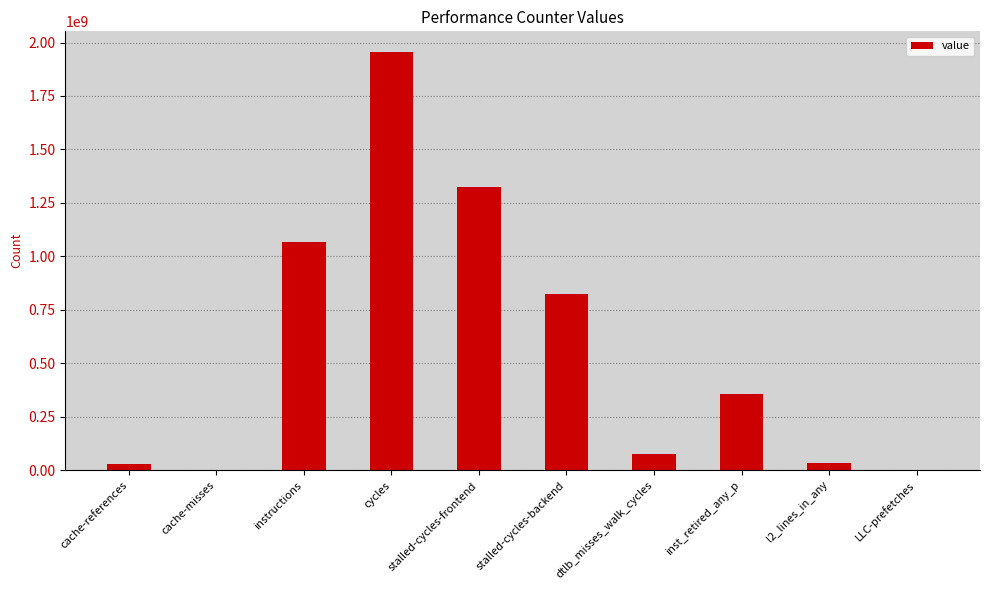

At which label is the value closest to 978541894?

instructions